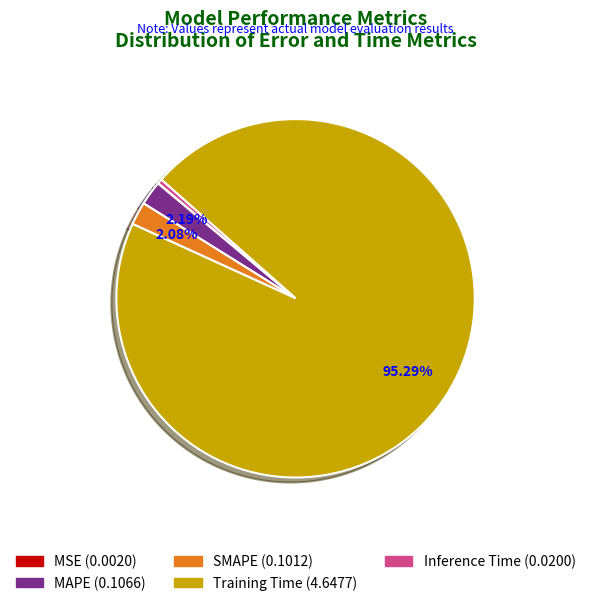

To the nearest percent, what is the difference between the largest and smallest slice percentages?

95%